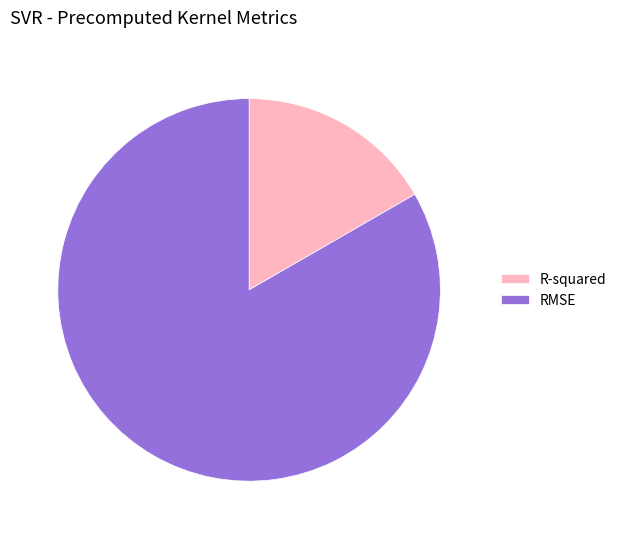

What is the smallest slice in the pie chart?

R-squared